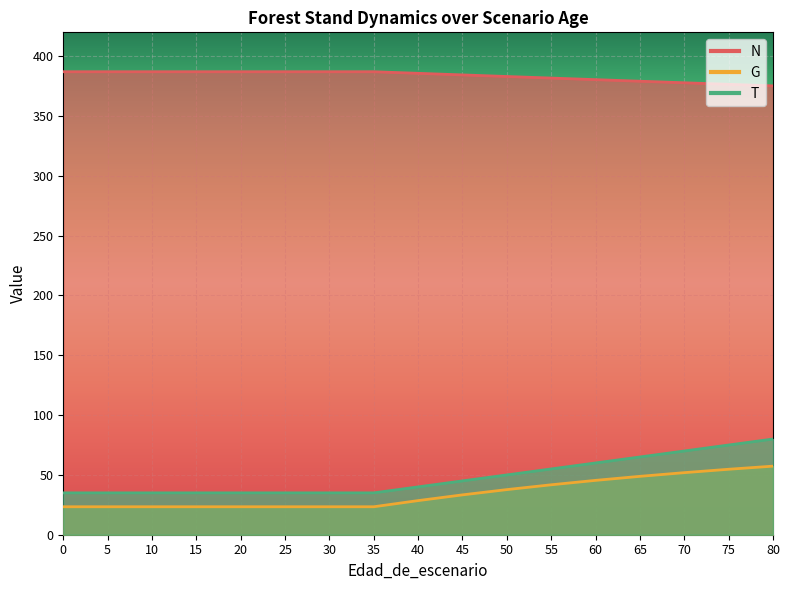

Reading left to right, list all the values displayed in this chart.

N: 387.1	387.1	387.1	387.1	387.1	387.1	387.1	387.1	385.7	384.4	383.1	381.8	380.4	379.1	377.8	376.5	375.2
G: 23.4	23.4	23.4	23.4	23.4	23.4	23.4	23.4	28.5	33.3	37.7	41.8	45.4	48.8	51.9	54.7	57.3
T: 35.0	35.0	35.0	35.0	35.0	35.0	35.0	35.0	40.0	45.0	50.0	55.0	60.0	65.0	70.0	75.0	80.0